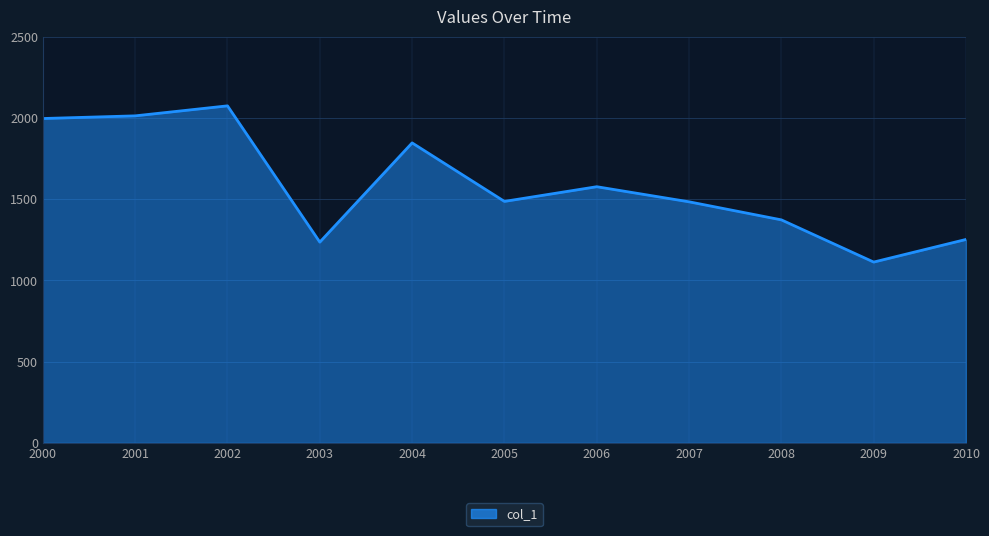

True or false: the data shows 645.3 at 2003.

False